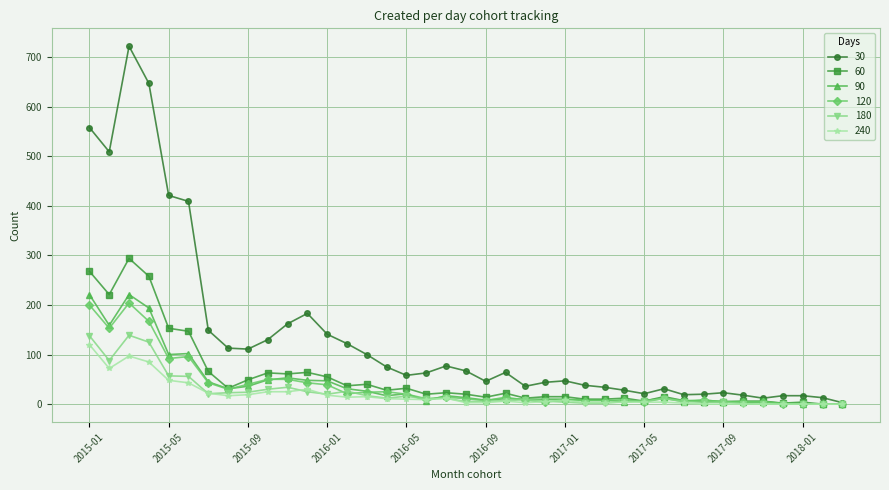

What is the maximum value shown in the chart?

722